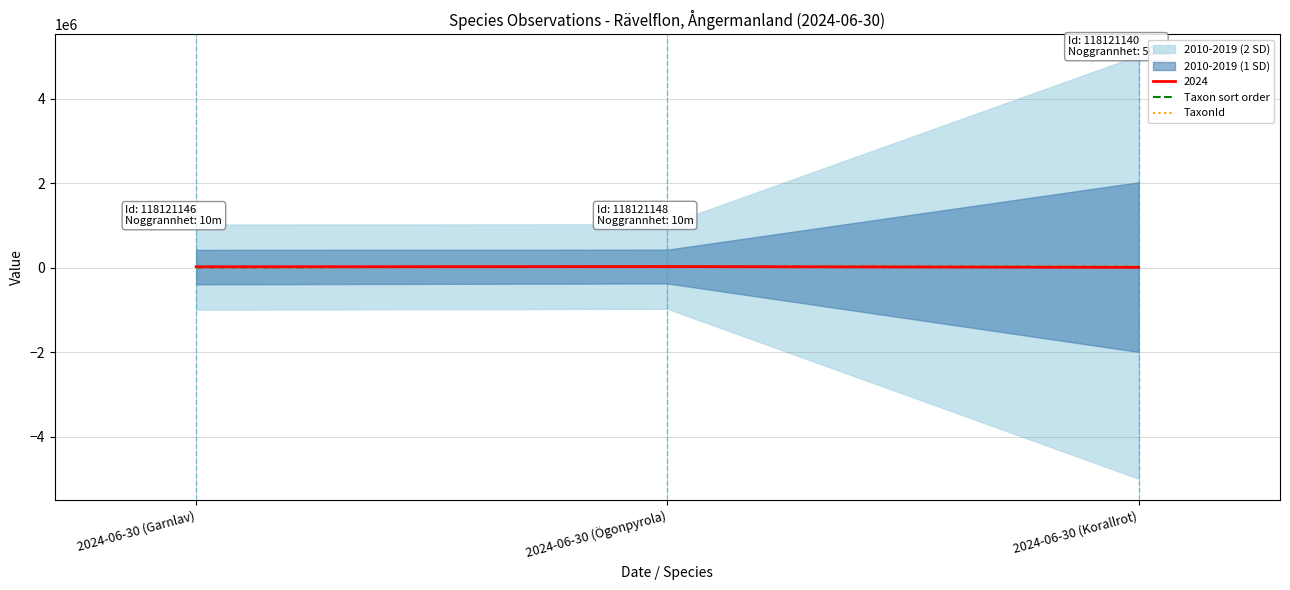

Is this an area chart (filled region under the line)?

No